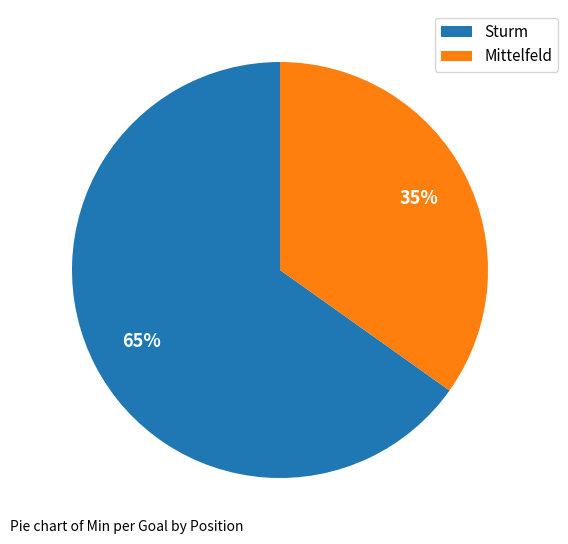

Combined, do Sturm and Mittelfeld account for over 50%?

Yes